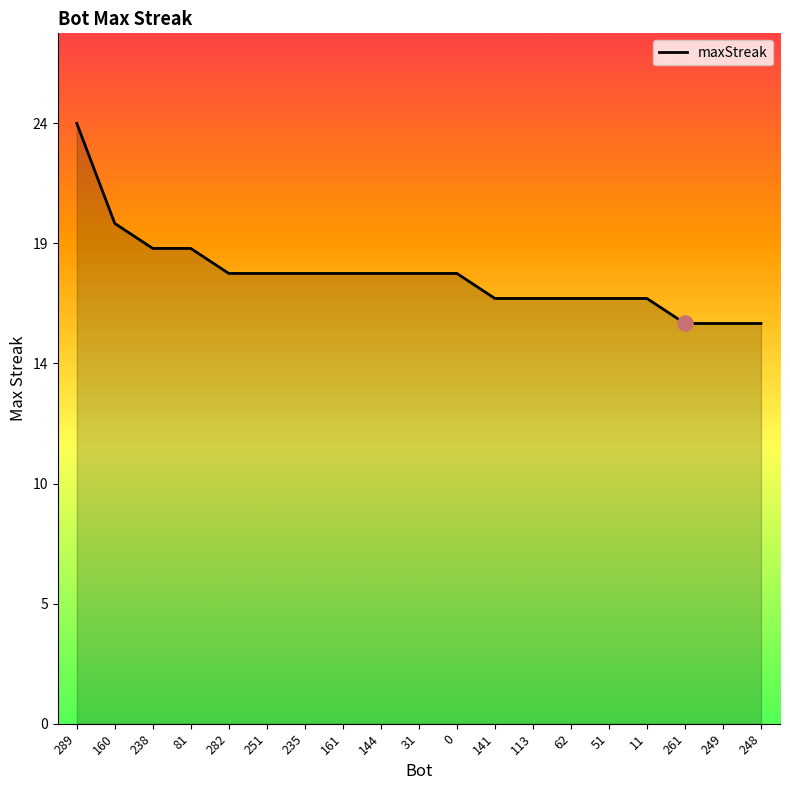

What is the ratio of the value at 51 to the value at 282?

0.9